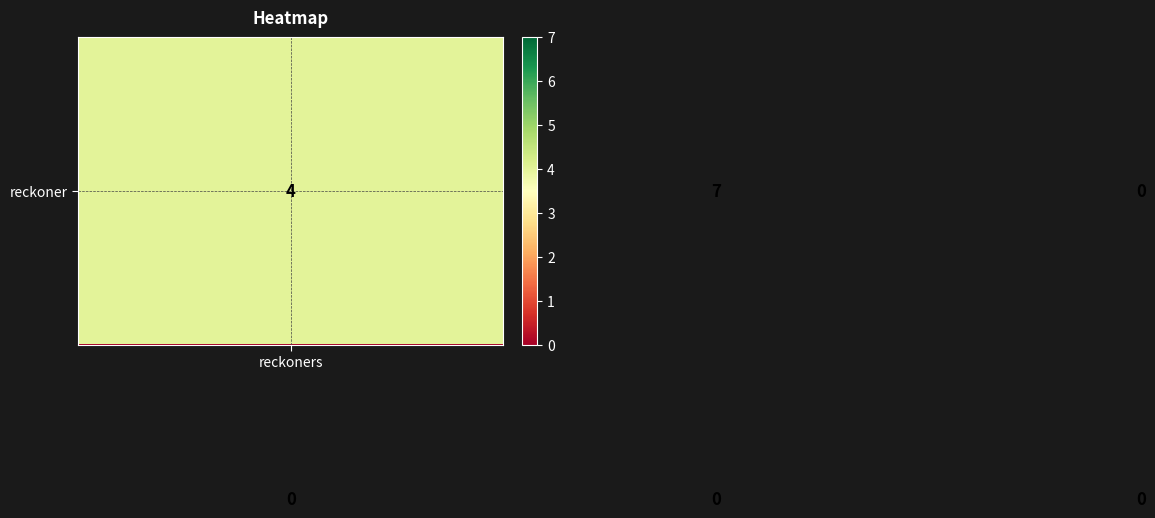

What is the maximum value shown in the chart?

7